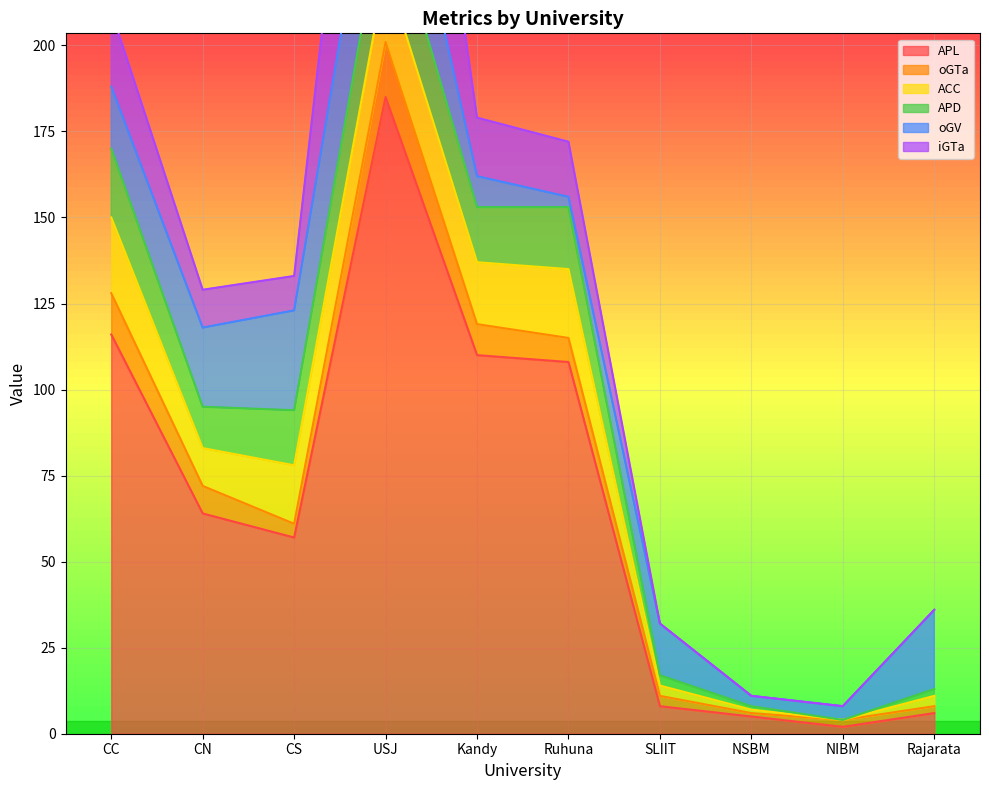

Rank the series at CS from highest to lowest value.

APL, oGV, ACC, APD, iGTa, oGTa